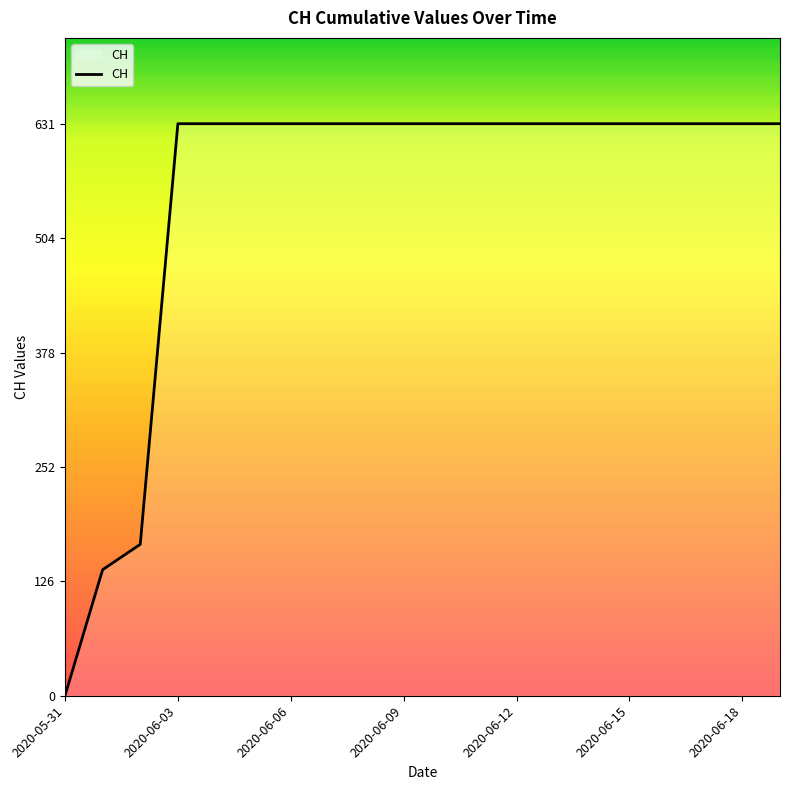

What is the difference between the maximum and minimum values?

631